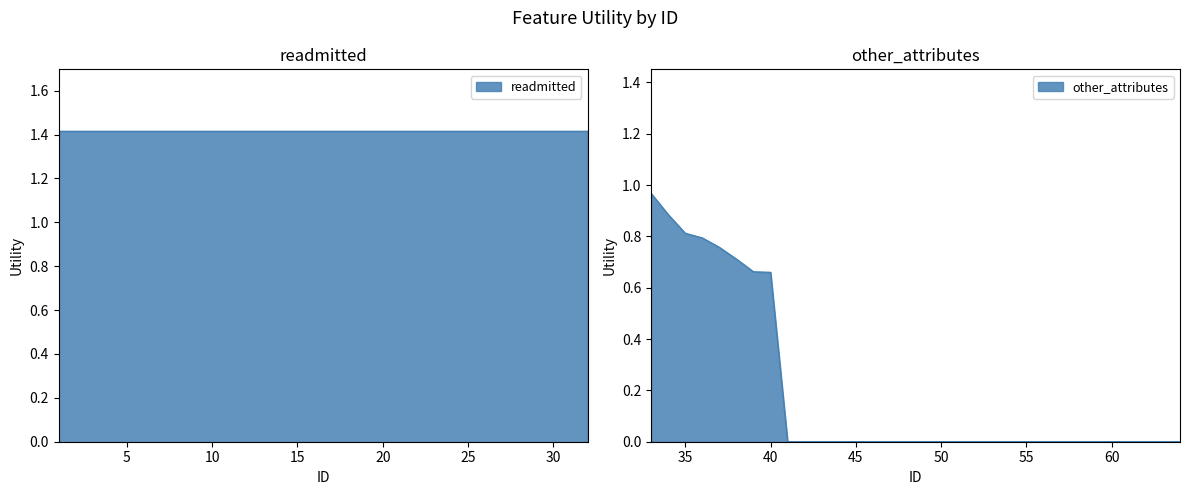

True or false: other_attributes has a value of 0.8 at 35.

True